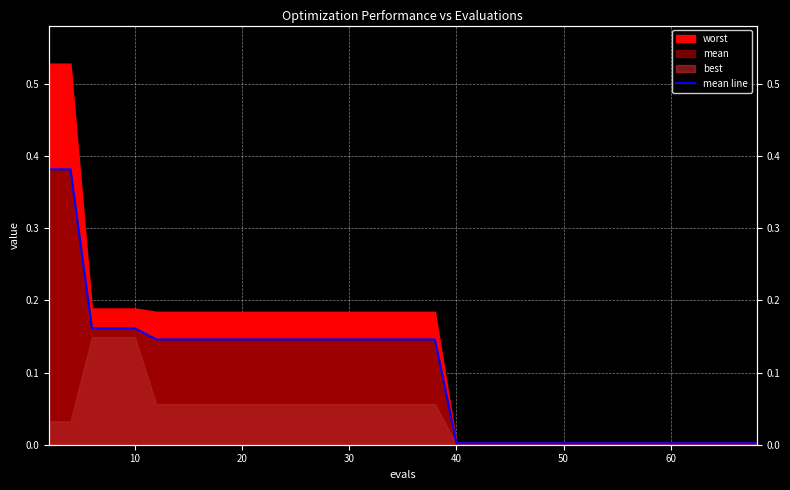

Does the chart display data point markers on the line(s)?

No